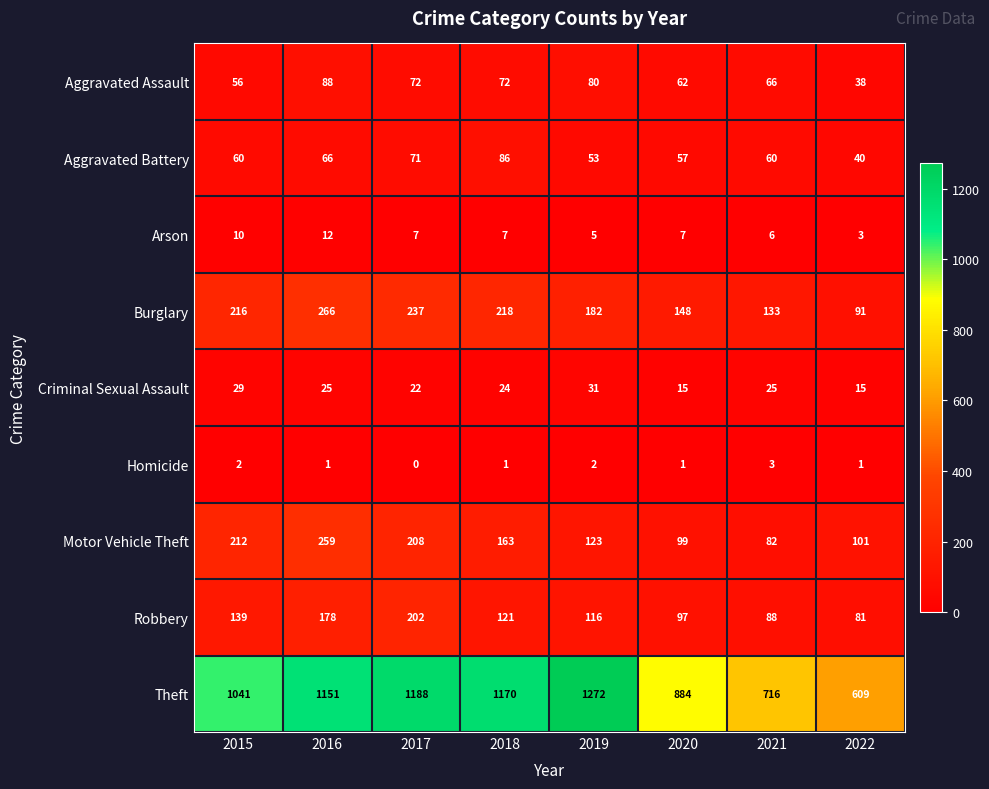

Count the number of categories in the chart.

8